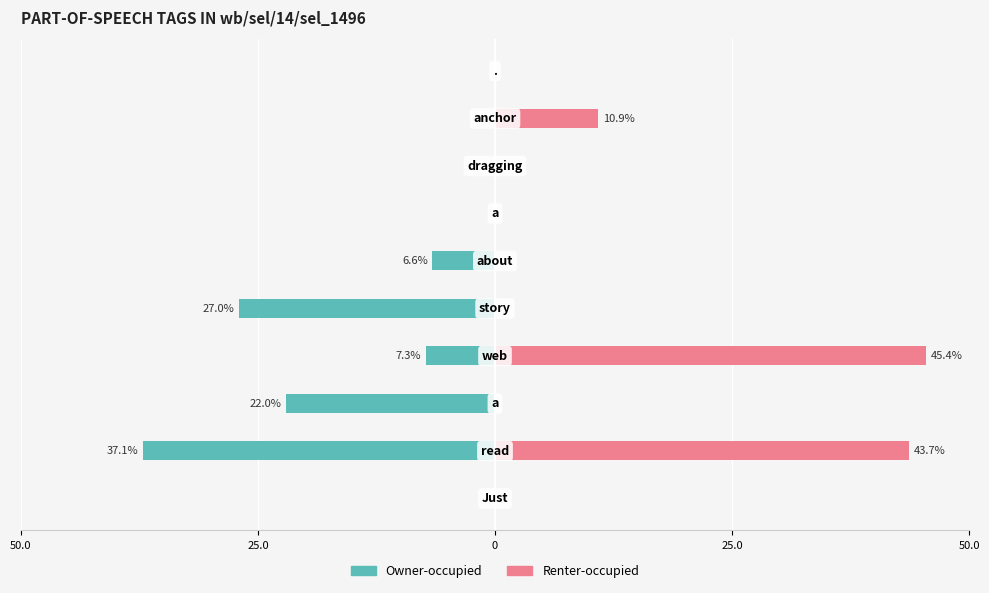

How many negative values does the Owner-occupied series have?

5